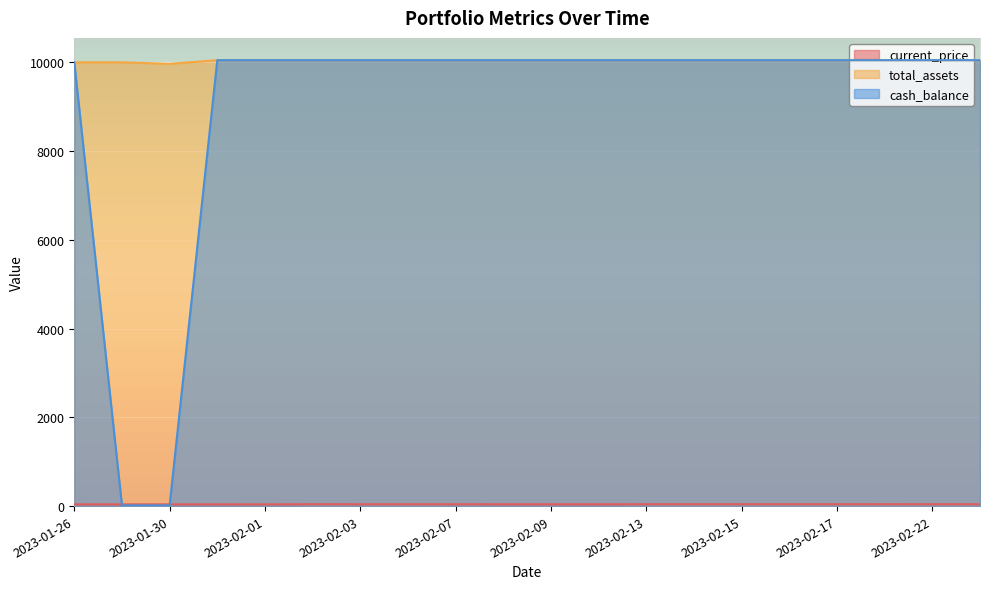

Which series has the largest range (max minus min)?

cash_balance